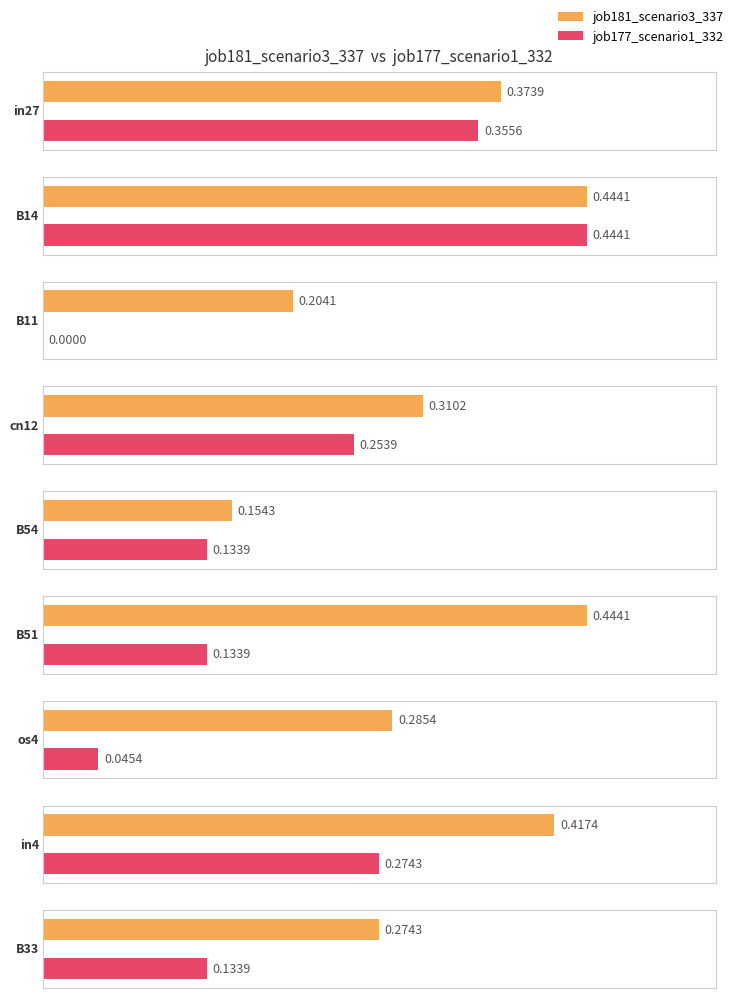

How many groups of bars are there?

9